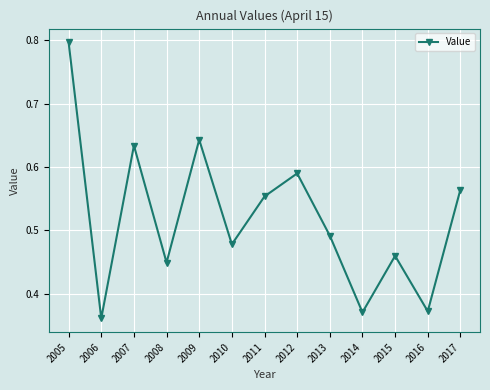

What is the change in value from 2011 to 2014?

-0.2